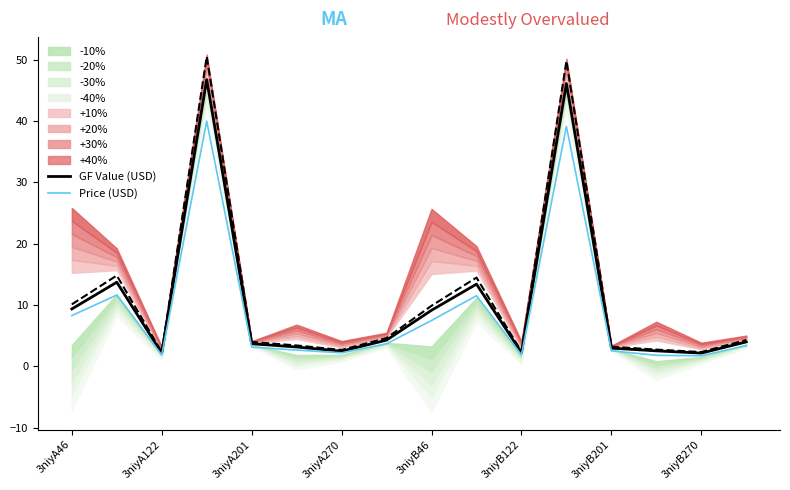

The Price (USD) series shows 2.1 at 3niyB46. True or false?

False